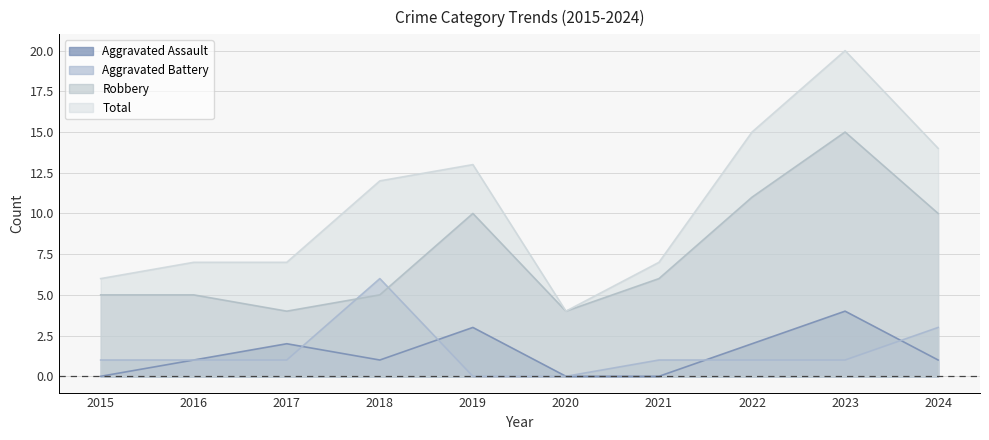

Reading left to right, list all the values displayed in this chart.

Aggravated Assault: 2015=0	2016=1	2017=2	2018=1	2019=3	2020=0	2021=0	2022=2	2023=4	2024=1
Aggravated Battery: 2015=1	2016=1	2017=1	2018=6	2019=0	2020=0	2021=1	2022=1	2023=1	2024=3
Robbery: 2015=5	2016=5	2017=4	2018=5	2019=10	2020=4	2021=6	2022=11	2023=15	2024=10
Total: 2015=6	2016=7	2017=7	2018=12	2019=13	2020=4	2021=7	2022=15	2023=20	2024=14